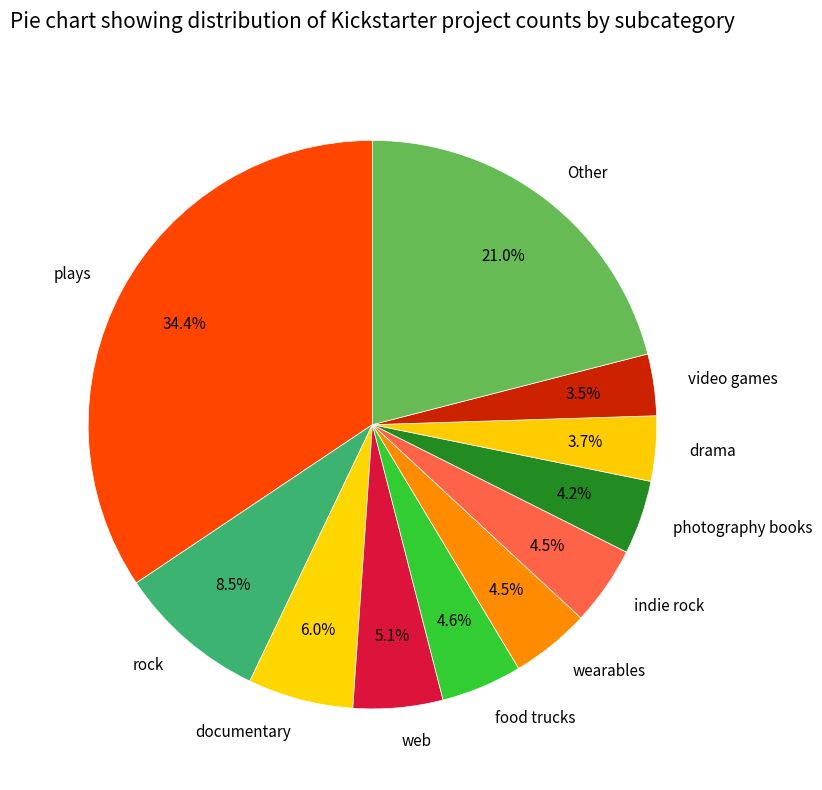

Is there any slice that represents more than half of the pie?

No